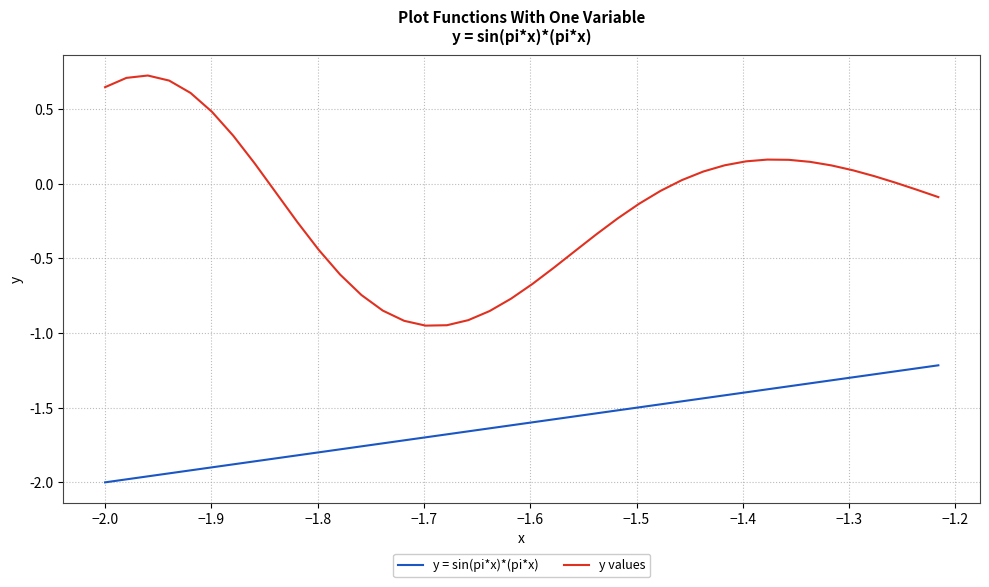

What is the maximum value shown in the chart?

0.7